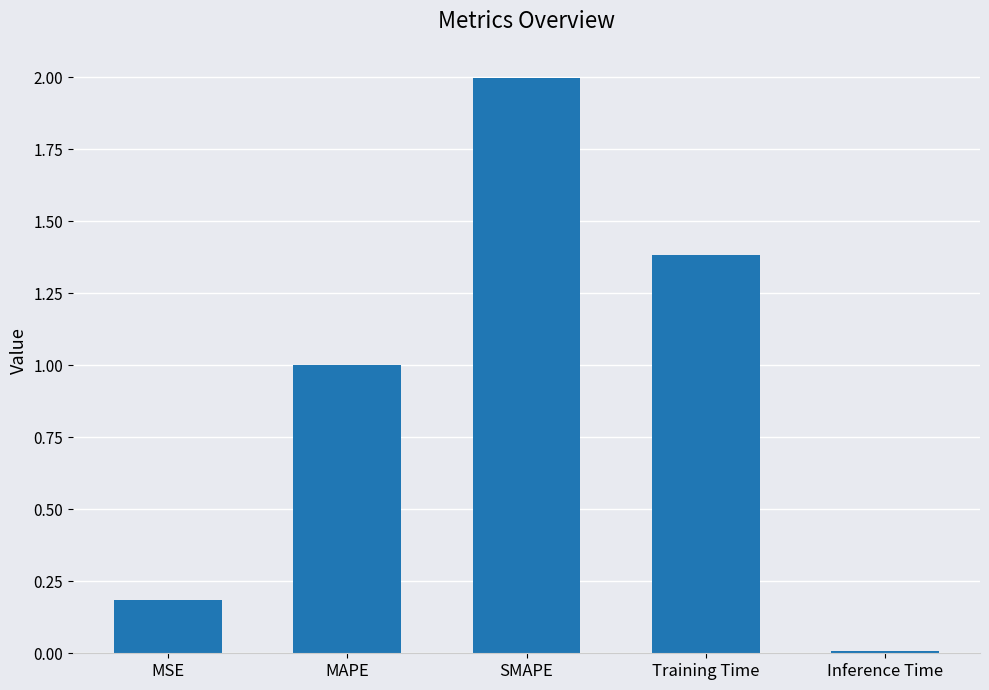

How many bars are there in total?

5